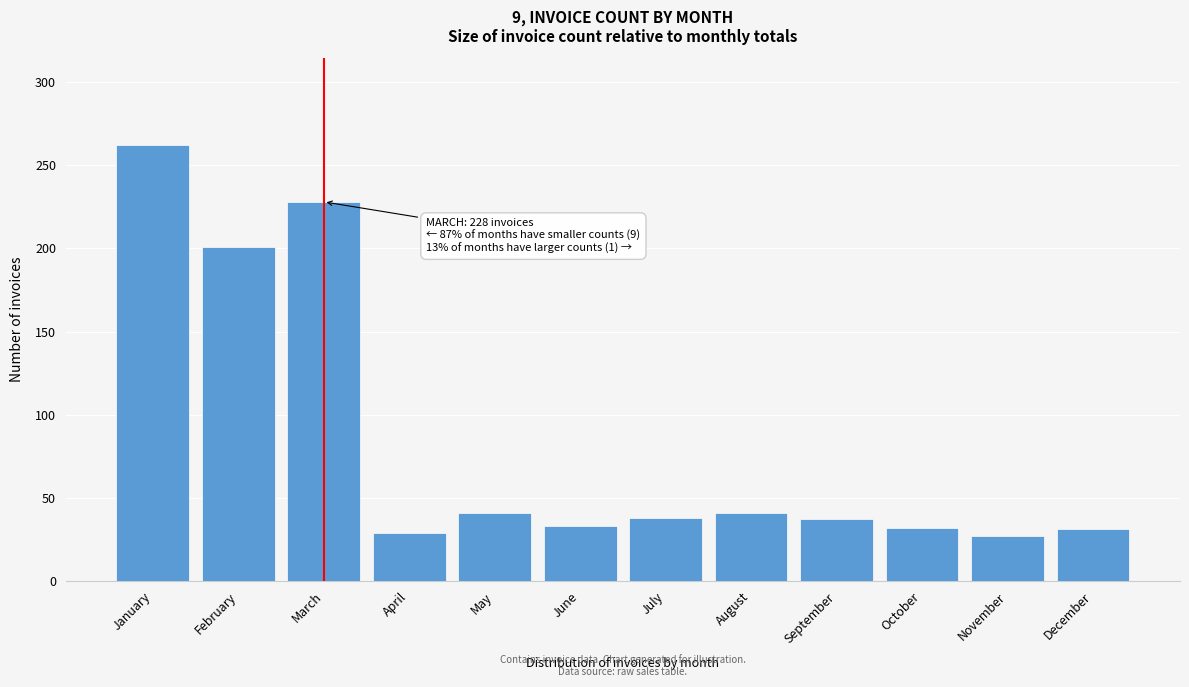

At which category does the chart reach its peak across all series?

January